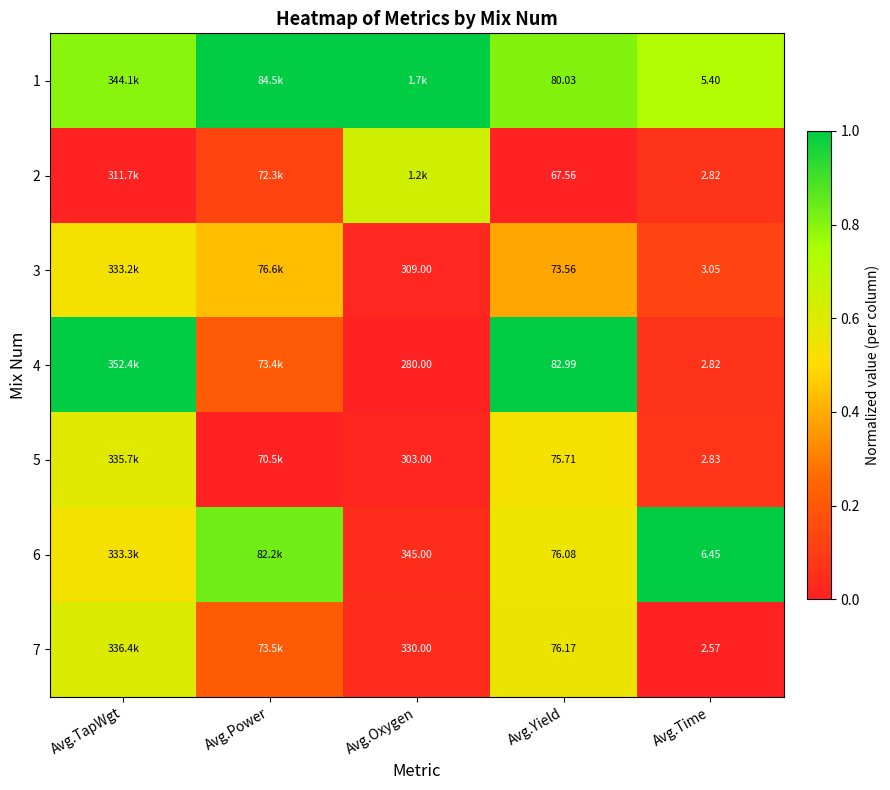

At how many categories does at least one series exceed 0?

5